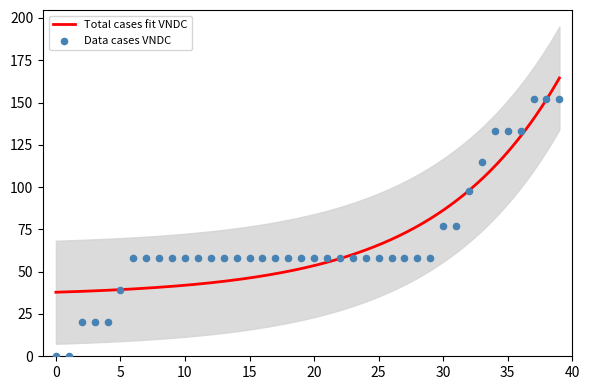

What is the maximum value for Total cases fit VNDC?

164.5